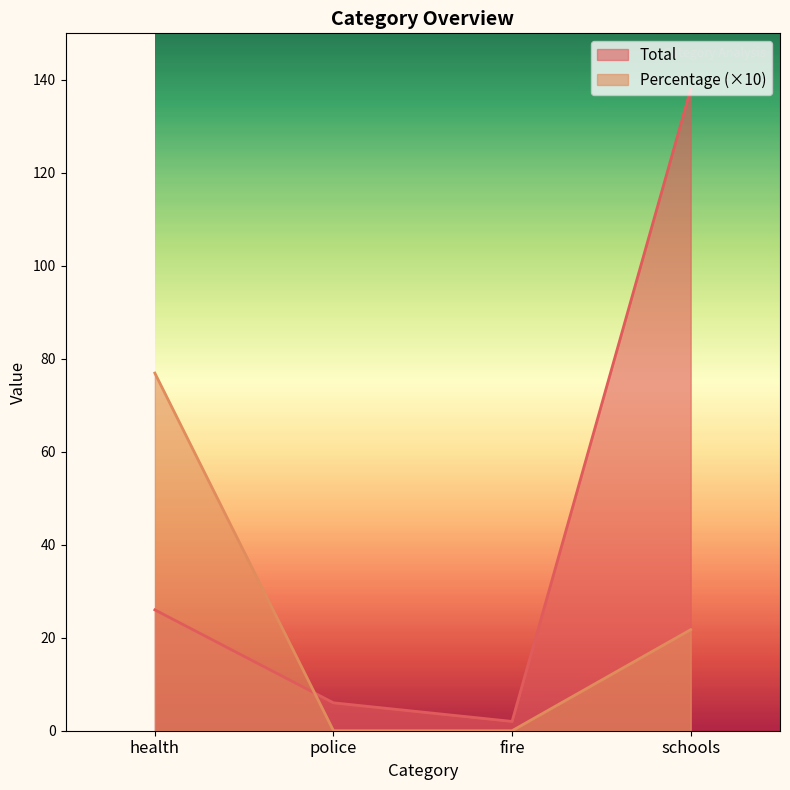

Is it true that Percentage equals 0.0 at fire?

True